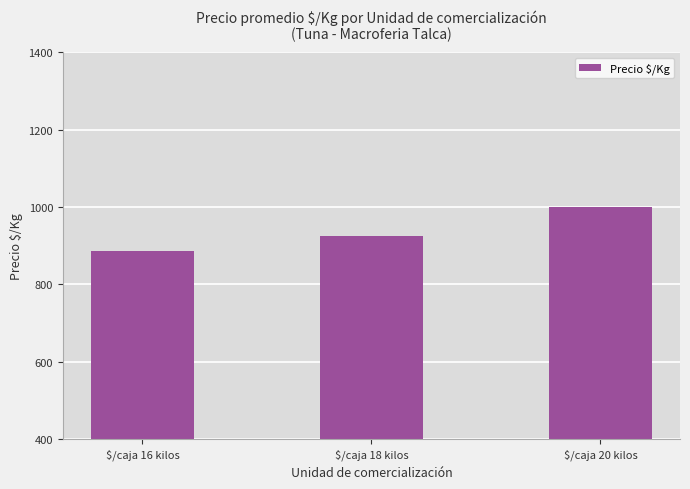

Reading left to right, list all the values displayed in this chart.

$/caja 16 kilos=886	$/caja 18 kilos=925	$/caja 20 kilos=1000